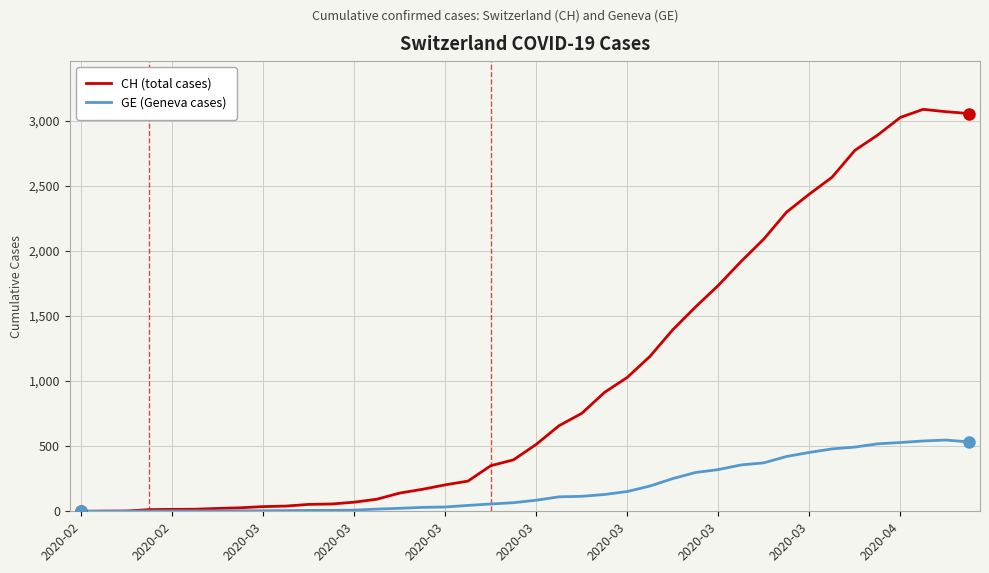

What is the greatest value displayed?

3086